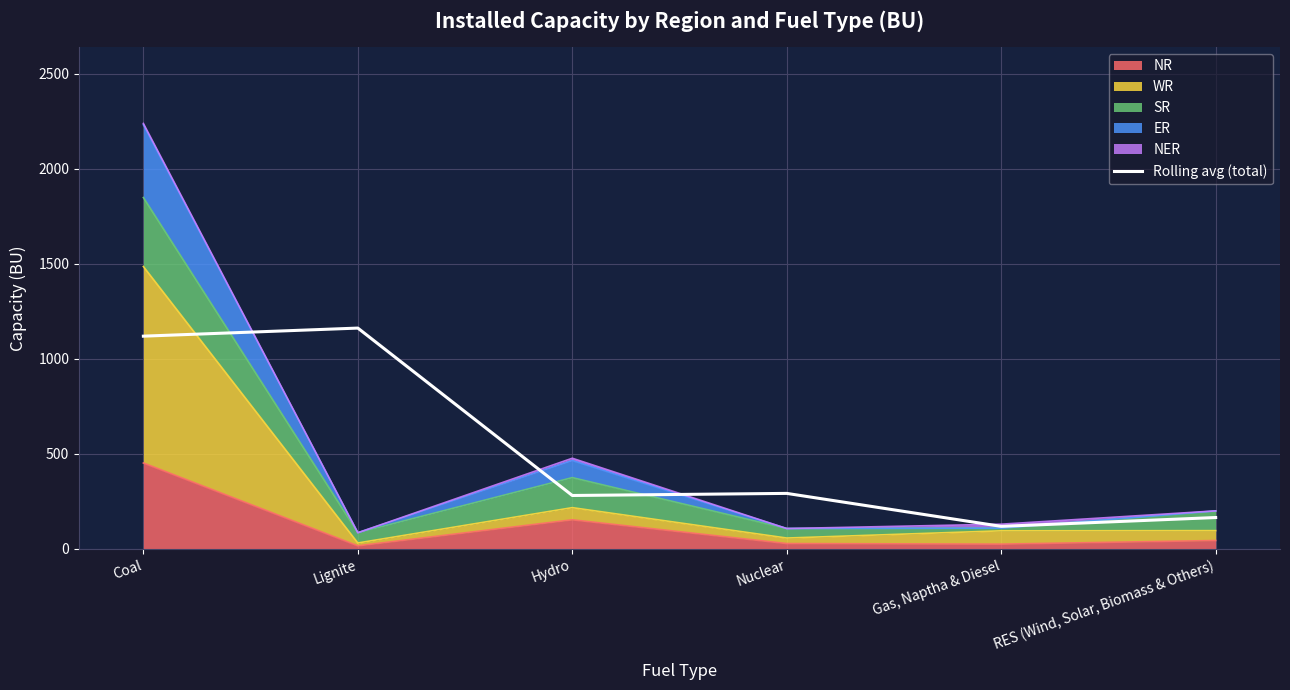

Where does the data first go above 292?

Coal